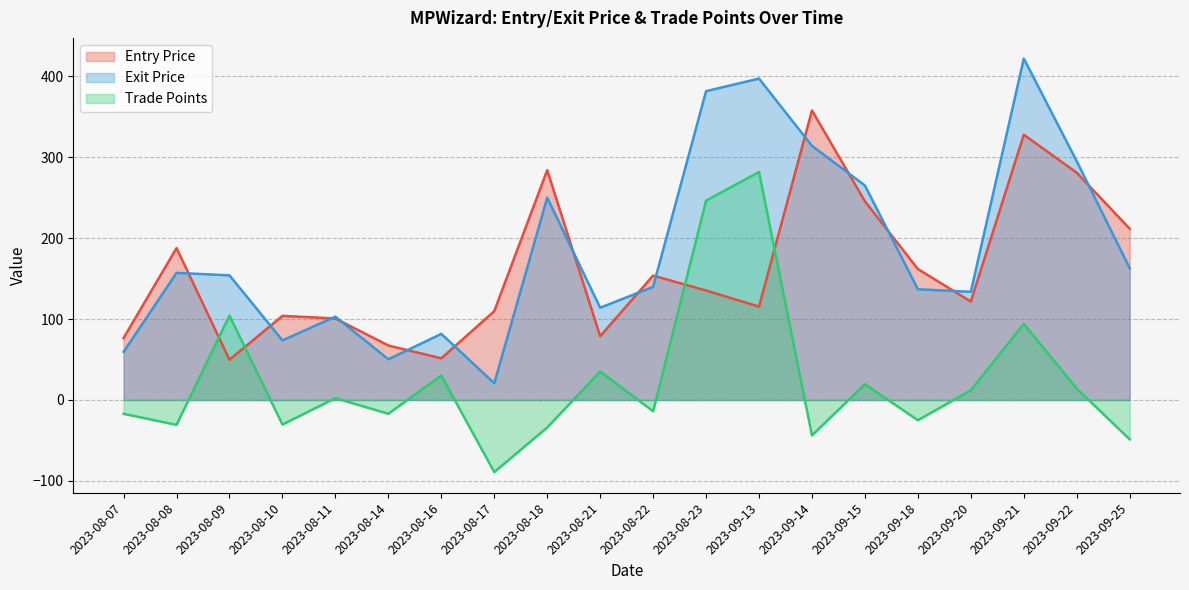

Rank the series by their average value, from lowest to highest.

Trade Points, Entry Price, Exit Price